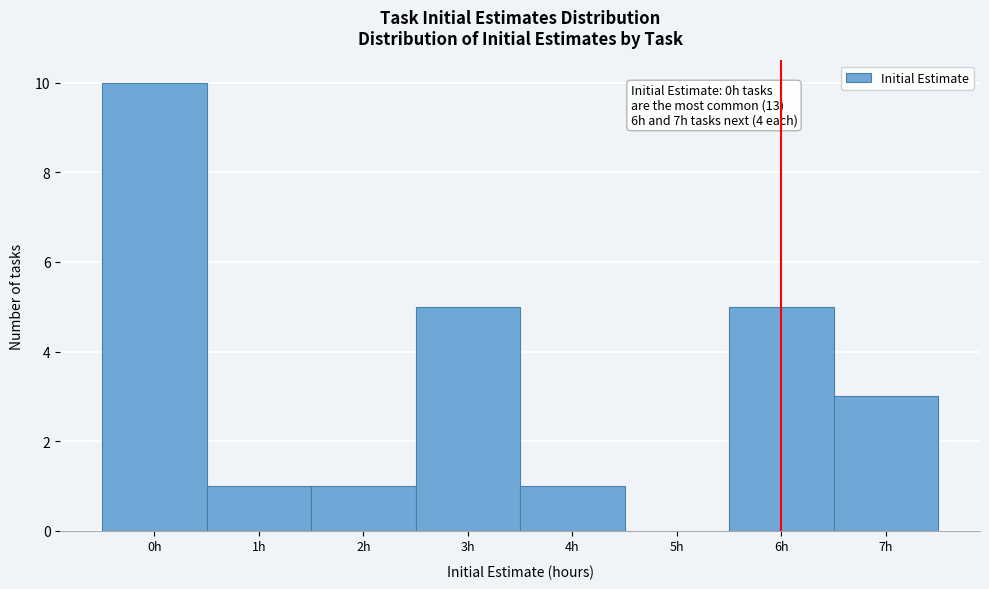

Over which range of the x-axis is the bar tallest?

-0.5 to 0.5